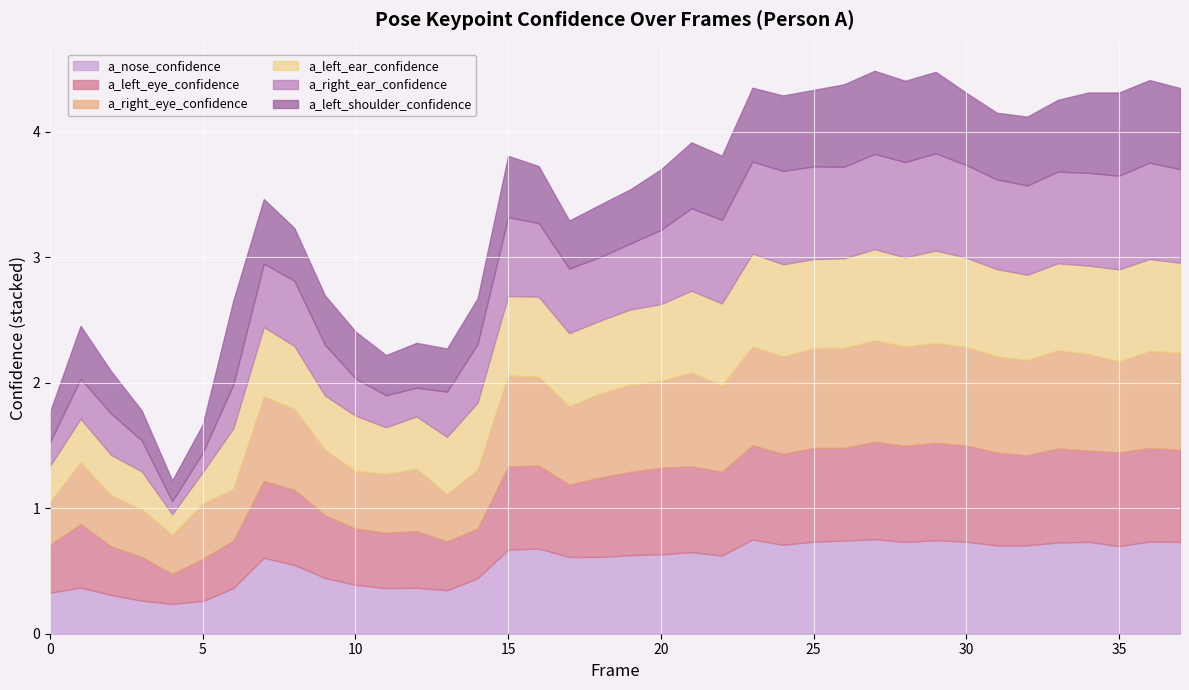

What are all the series names shown in the legend?

a_nose_confidence, a_left_eye_confidence, a_right_eye_confidence, a_left_ear_confidence, a_right_ear_confidence, a_left_shoulder_confidence